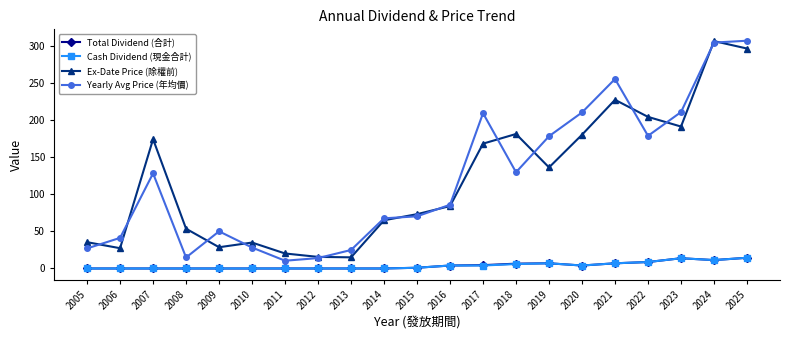

How many data points in Yearly Avg Price (年均價) are above 85?

11